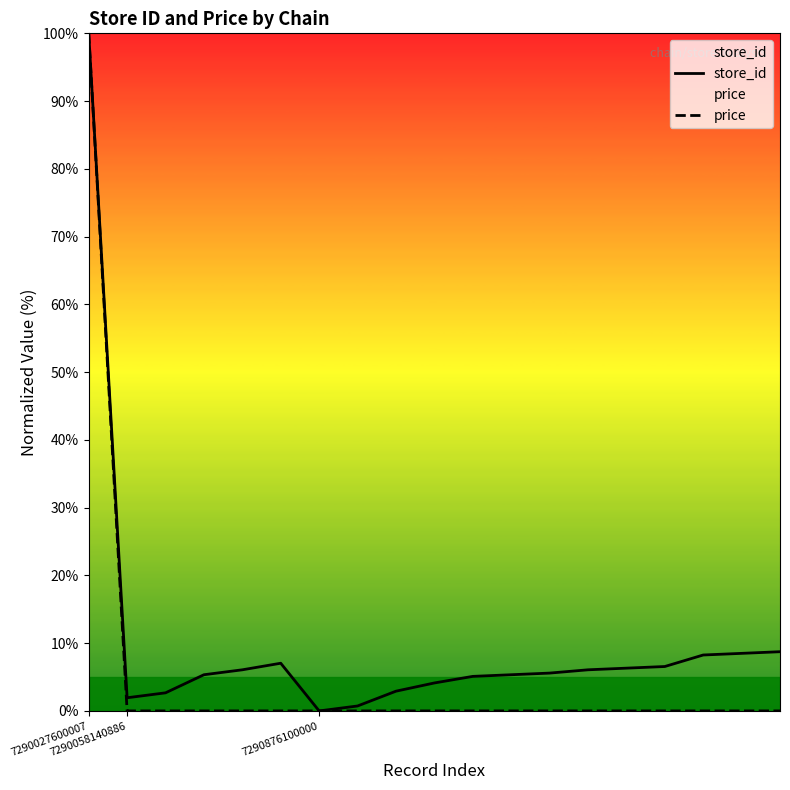

How many distinct data groups are displayed?

2